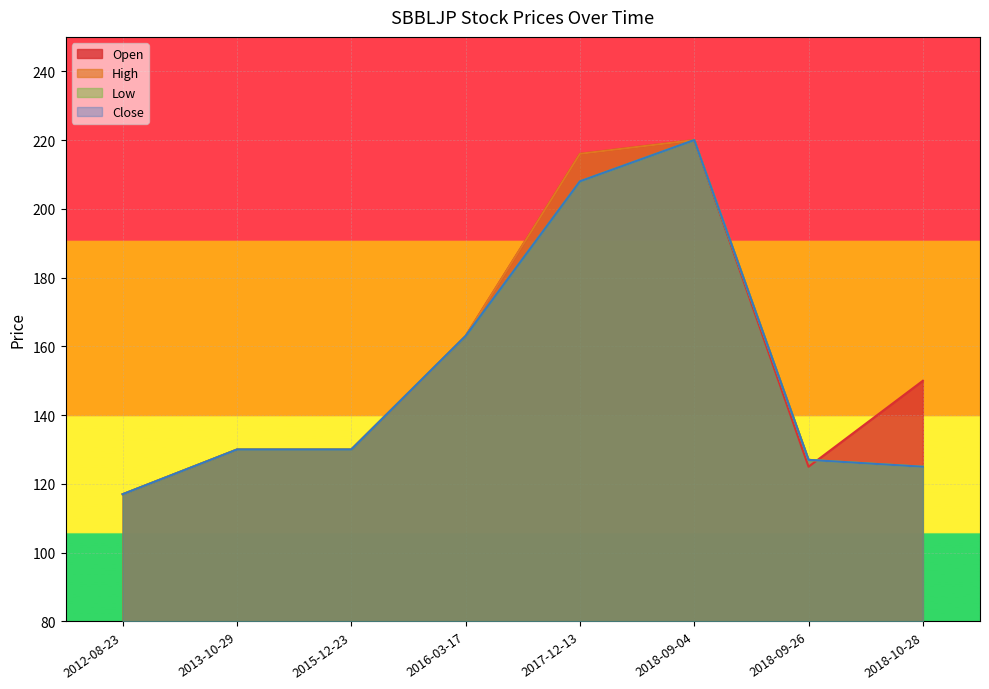

True or false: Close has a value of 186 at 2012-08-23.

False